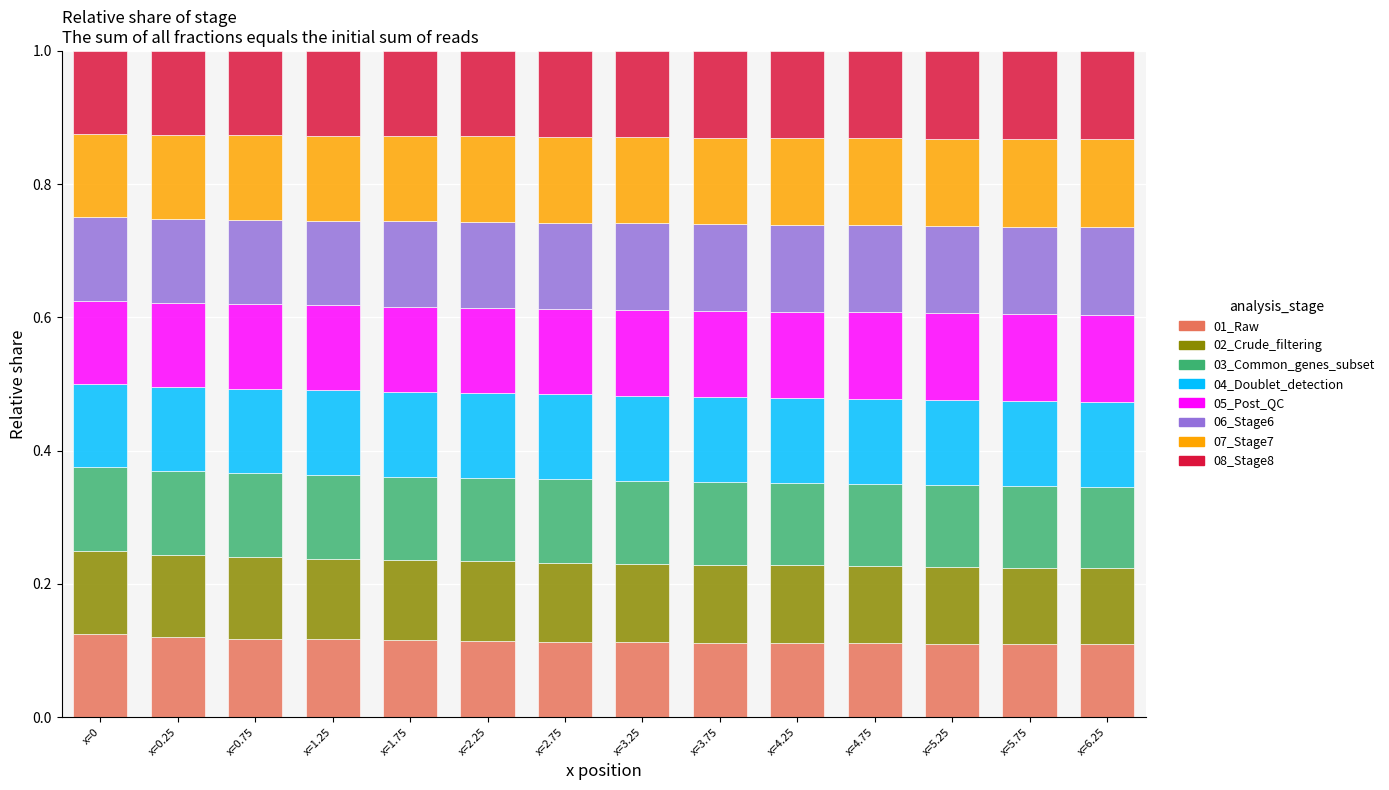

What is the total value across all series at x=1.75?

1.0